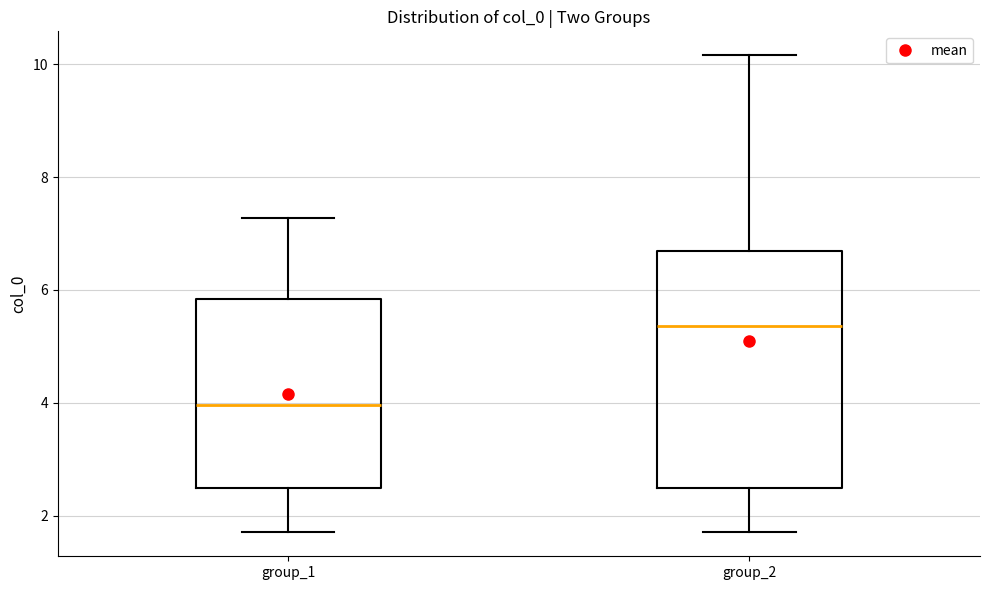

Reading left to right, read every box against the y-axis: the position of its median line, the range the box covers, and the ends of its whiskers. The values are not printed on the chart, so give them approximately, as read against the axis.

group_1: median 4.0, box 2.4 to 5.8, whiskers 1.8 to 7.2
group_2: median 5.4, box 2.4 to 6.6, whiskers 1.8 to 10.2